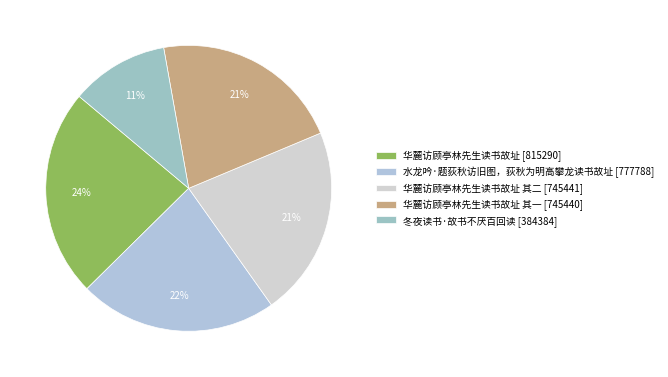

Which category has the smallest portion of the pie?

冬夜读书·故书不厌百回读 [384384]